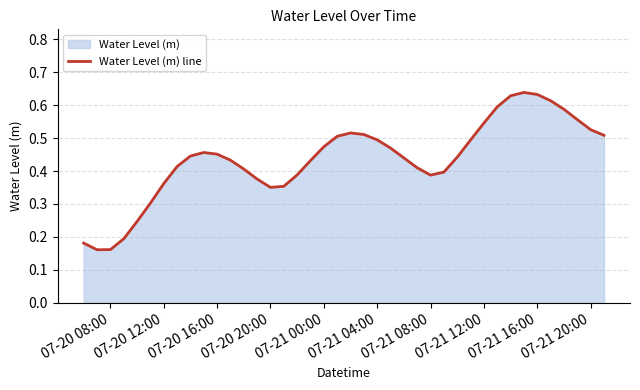

What is the difference between the maximum and minimum values?

0.5